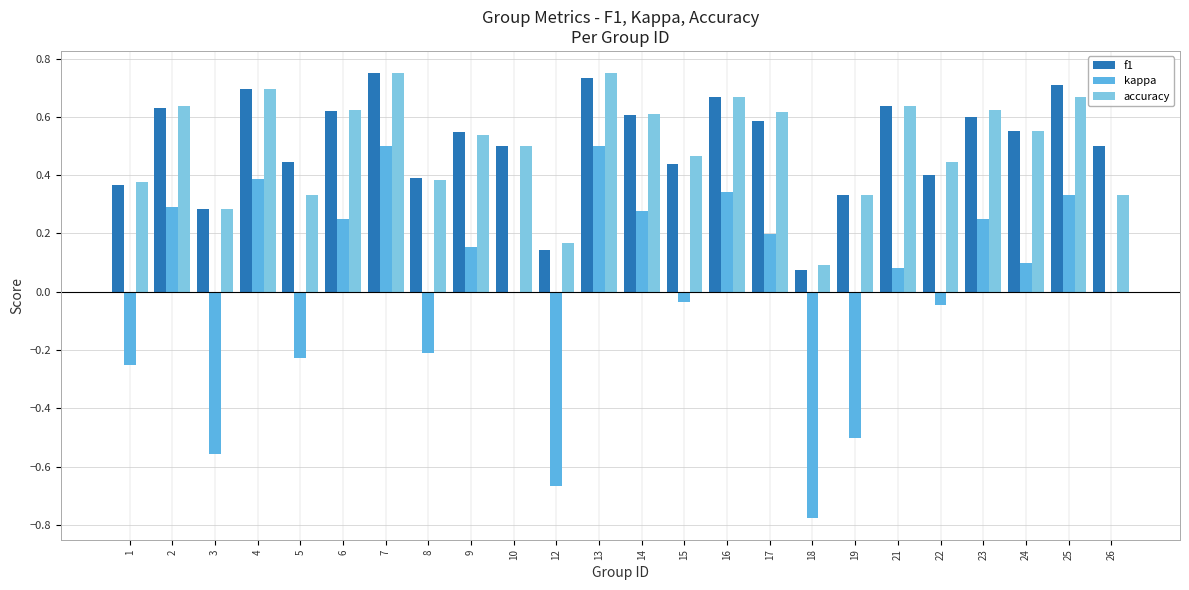

Is the value of kappa at 3 greater than the value of accuracy at 9?

No